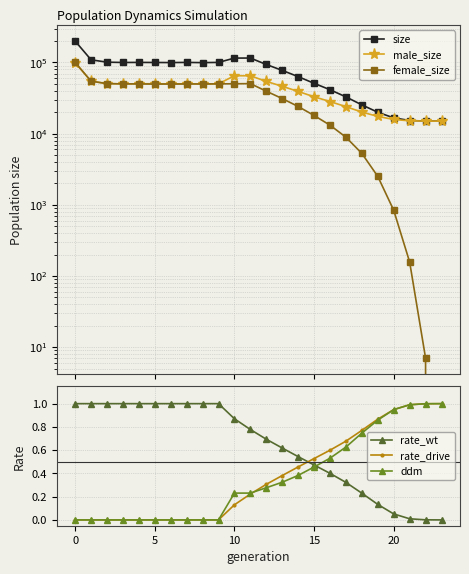

Which series ends up on top after the final intersection of rate_drive and rate_wt?

rate_drive